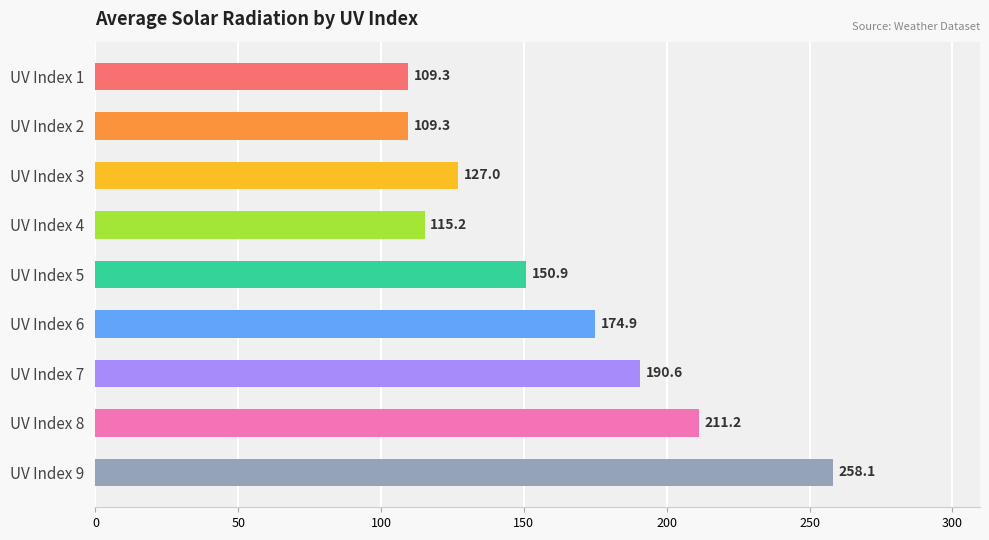

Where is the data nearest to the value 183?

UV Index 7